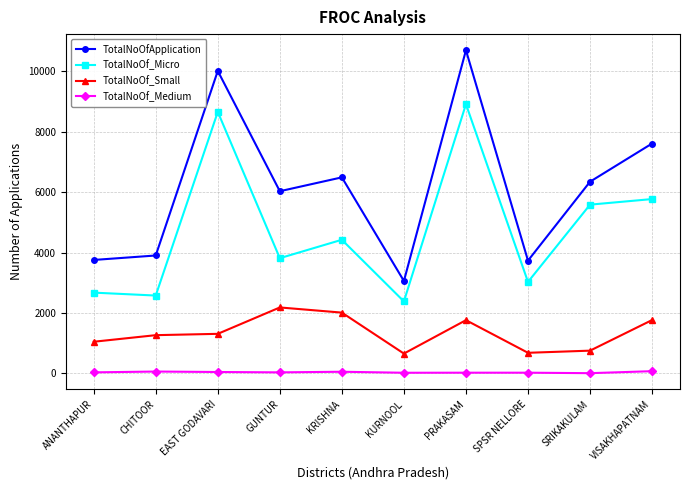

What is the greatest value displayed?

10703